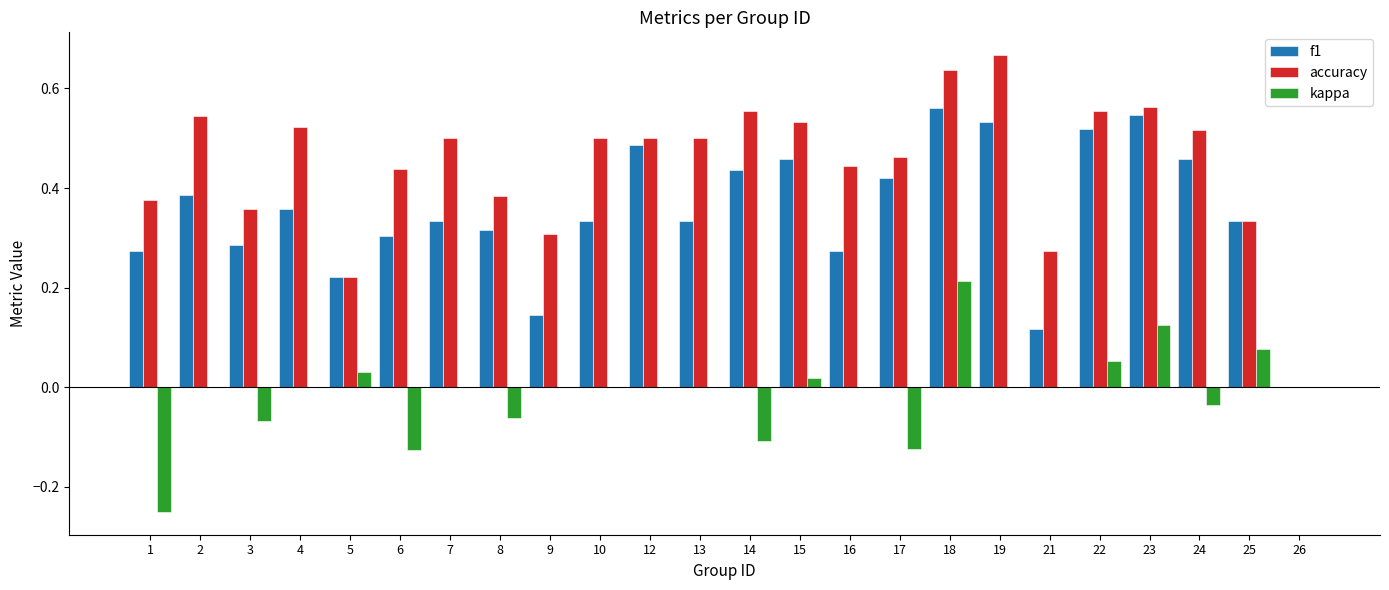

At which label is f1 closest to 0?

26